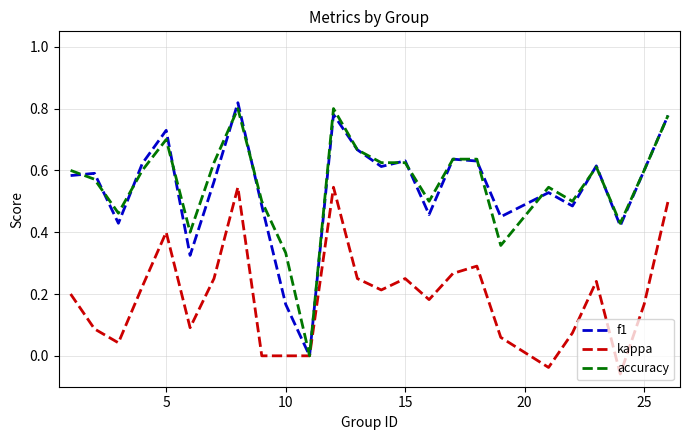

What are all the series names shown in the legend?

f1, kappa, accuracy